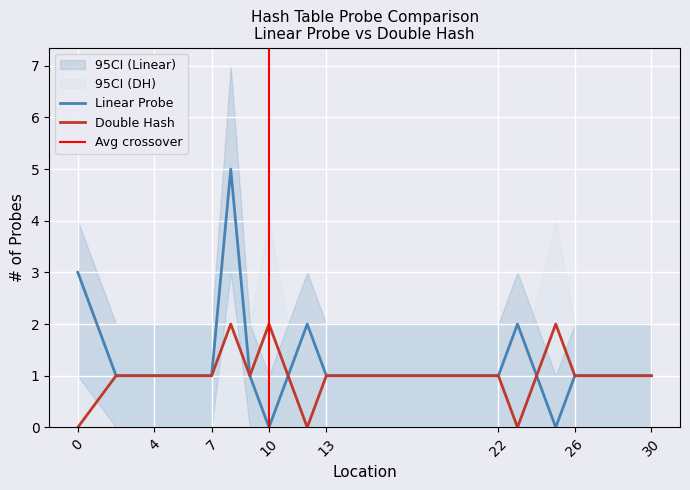

True or false: DOUBLE HASH has more than 2 interior local peaks.

True